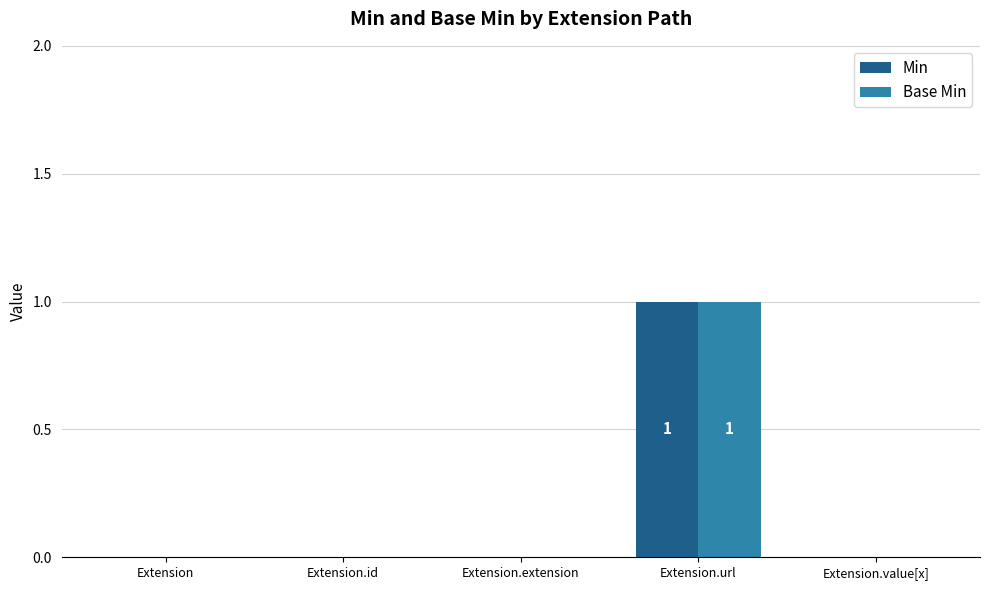

Which category has the highest value across all series?

Extension.url